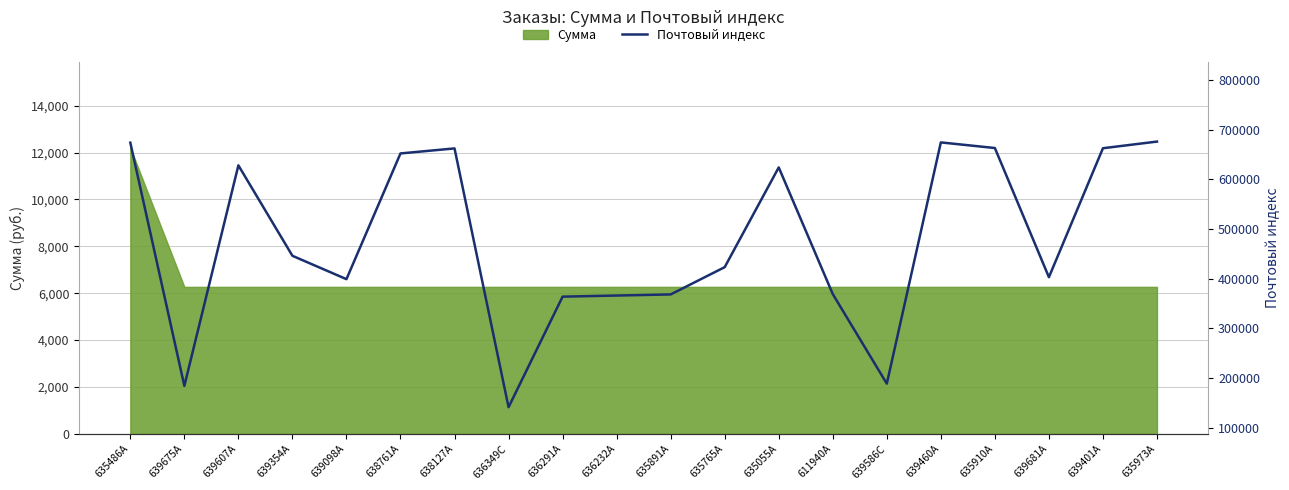

The chart shows a value of 202514 at 639681A. True or false?

False